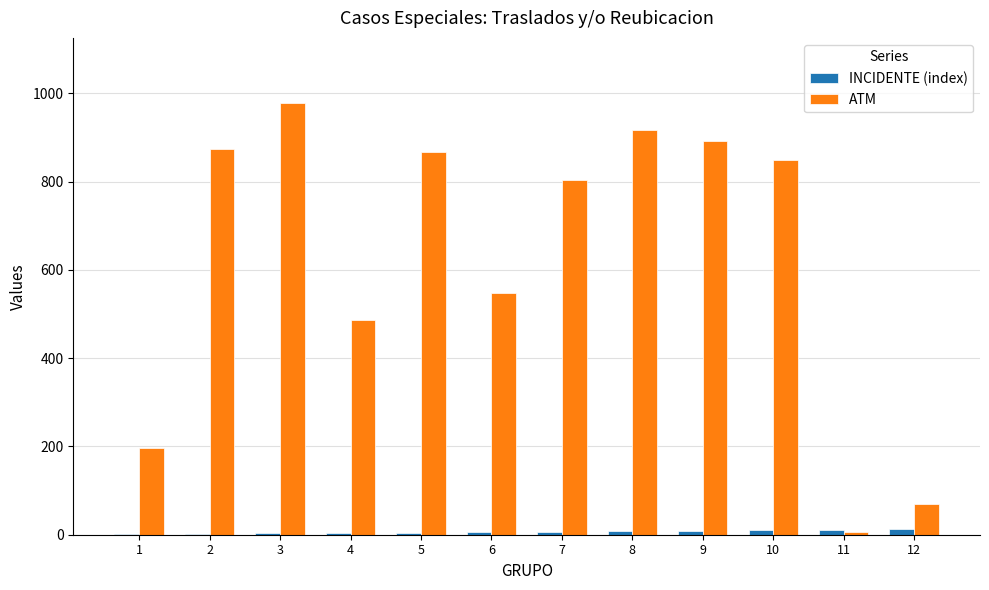

How many series are shown in this chart?

2